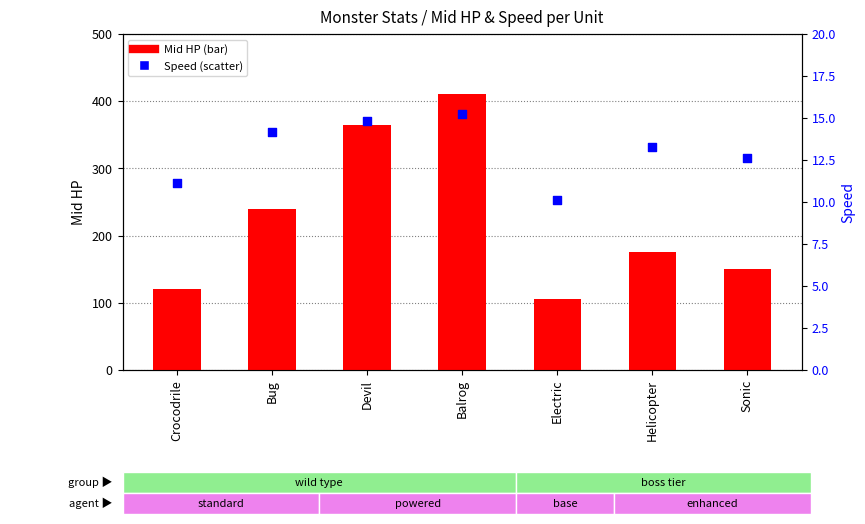

Which series contains the lowest Y value?

Speed